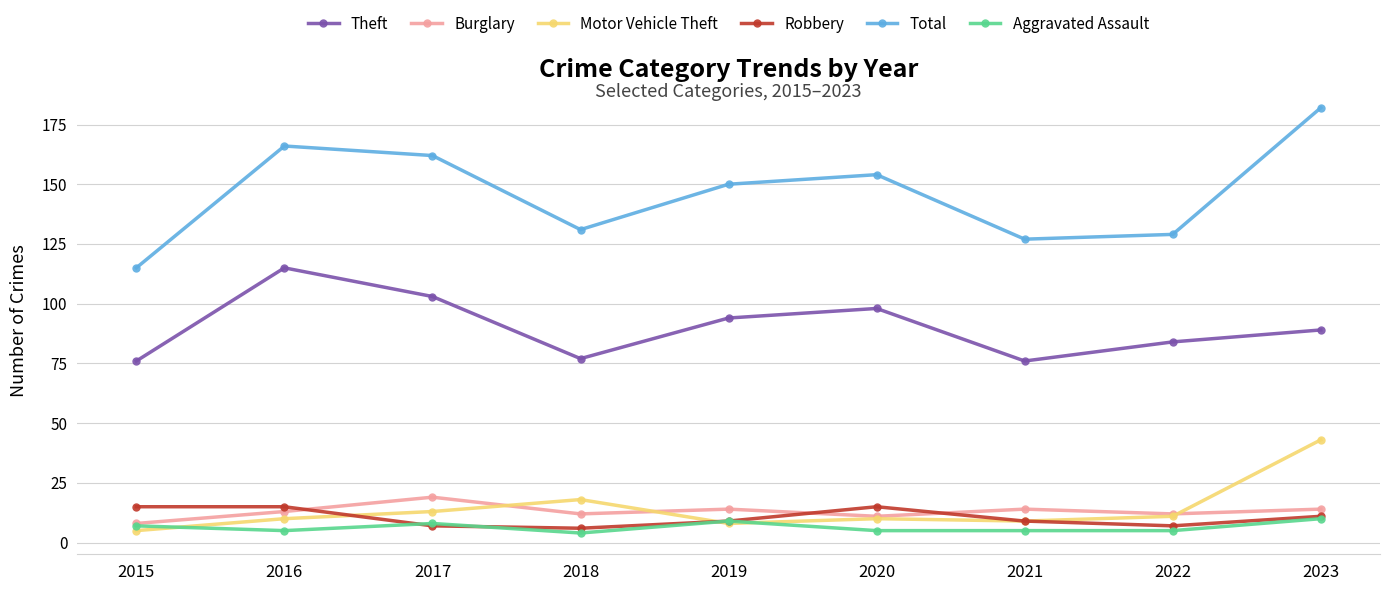

Which series has the largest range (max minus min)?

Total